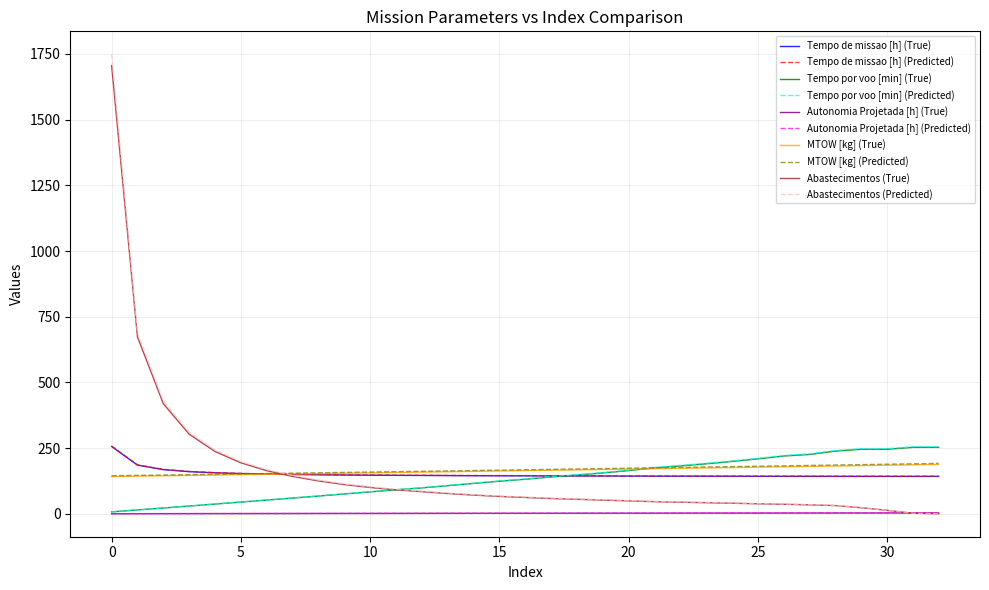

What is the highest value of the Tempo por voo [min] (Predicted) series?

255.3